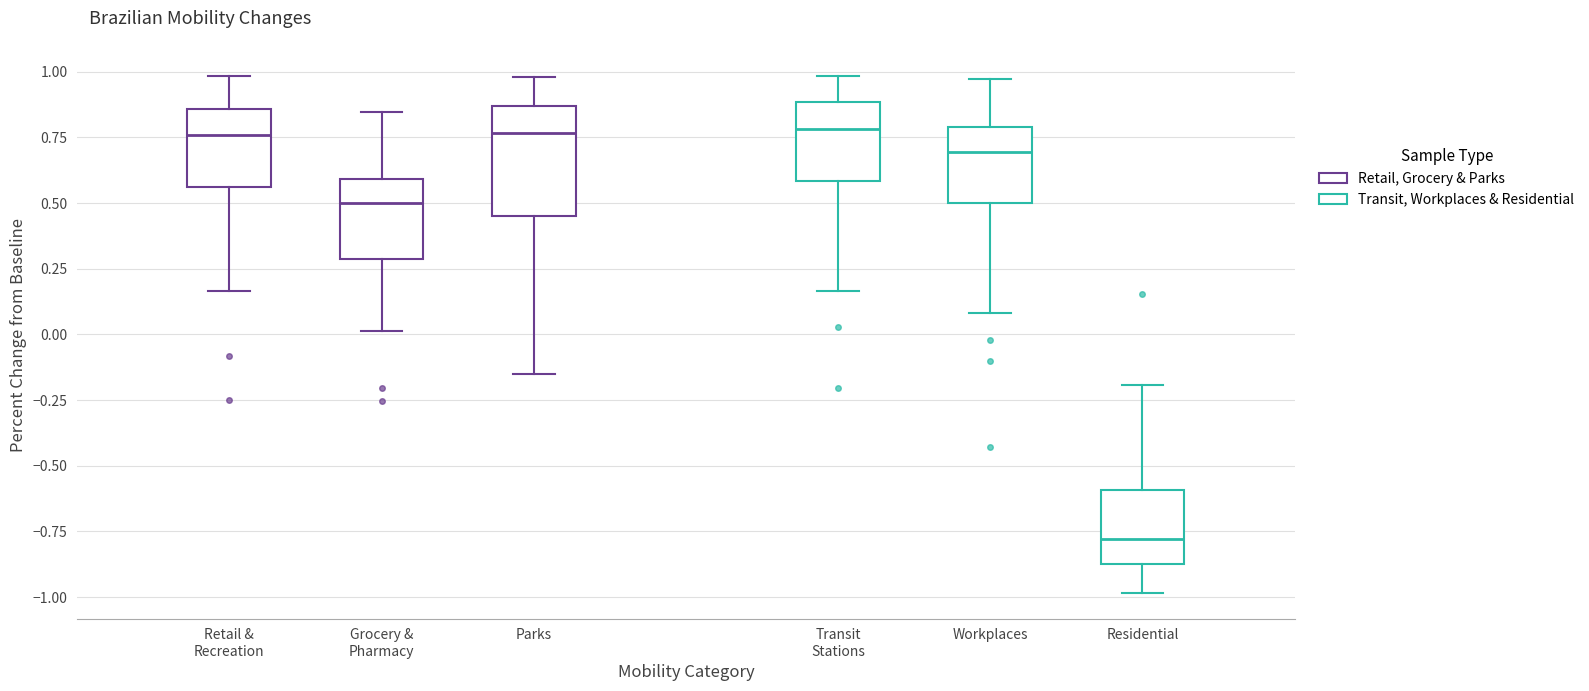

Reading left to right, transcribe this box plot: for each box, give where its median line is, the range the box spans, and where its two whiskers end, as read against the y-axis. The values are not printed on the chart, so give them approximately, as read against the axis.

Retail & Recreation: median 0.75, box 0.55 to 0.85, whiskers 0.15 to 1.00
Grocery & Pharmacy: median 0.50, box 0.30 to 0.60, whiskers 0.00 to 0.85
Parks: median 0.75, box 0.45 to 0.85, whiskers -0.15 to 1.00
Transit Stations: median 0.80, box 0.60 to 0.90, whiskers 0.15 to 1.00
Workplaces: median 0.70, box 0.50 to 0.80, whiskers 0.10 to 0.95
Residential: median -0.80, box -0.90 to -0.60, whiskers -1.00 to -0.20